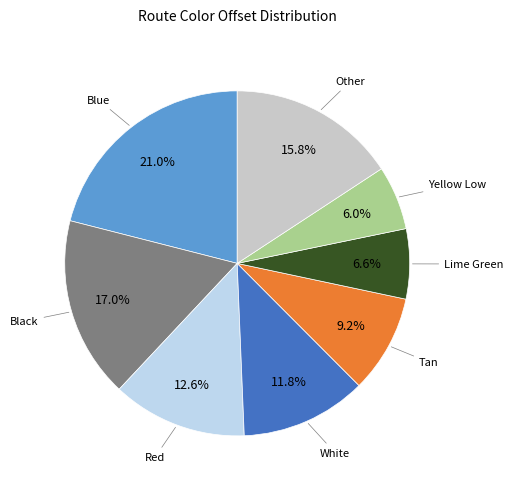

Between Red and Other, which is larger?

Other